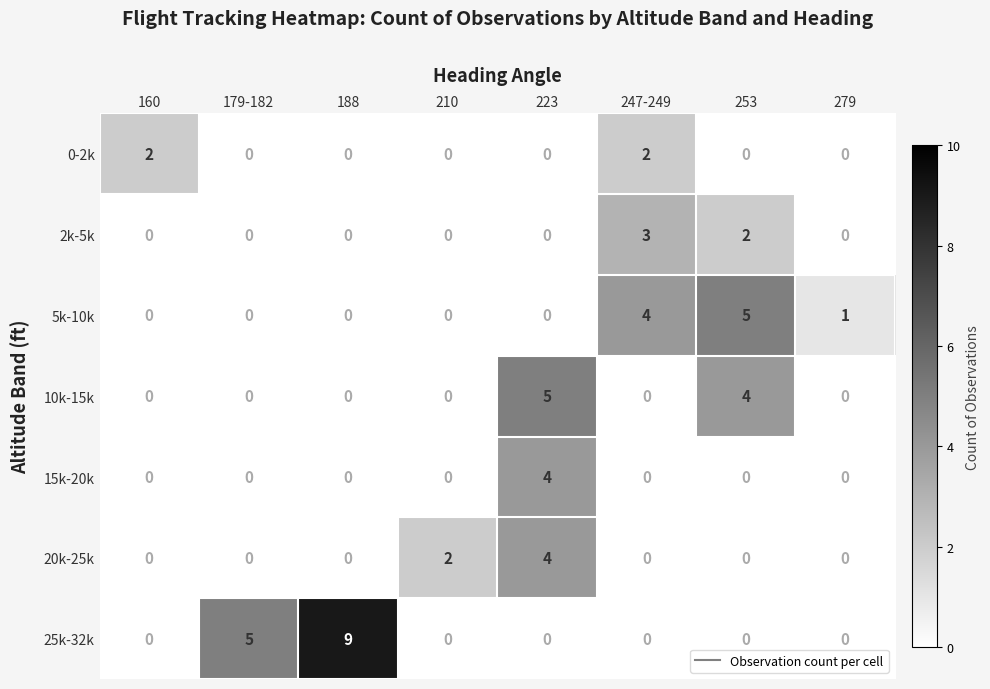

What is the highest value of the 15k-20k series?

4